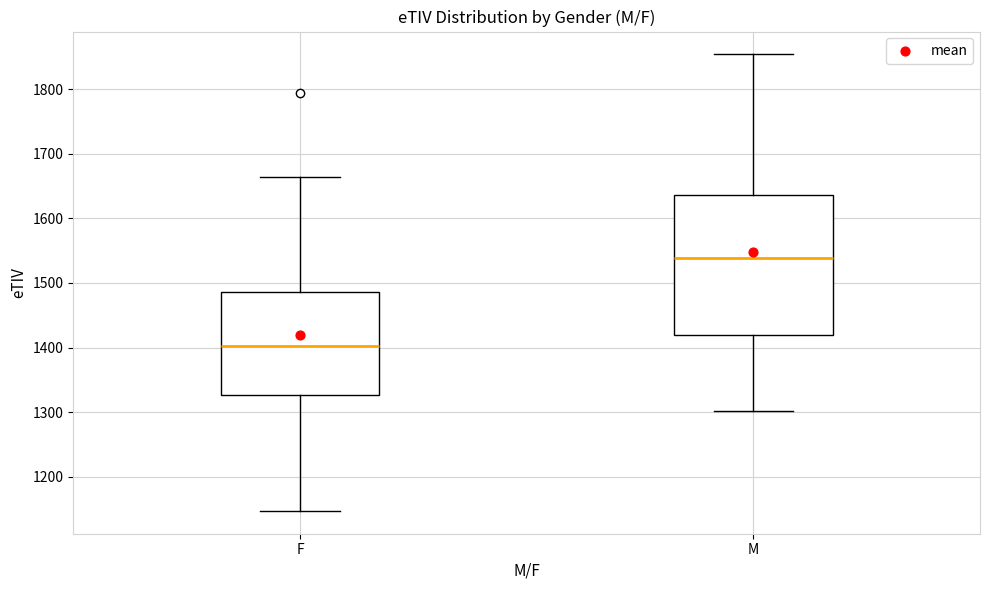

Comparing the boxes themselves (not the whiskers), which one is the tallest?

M